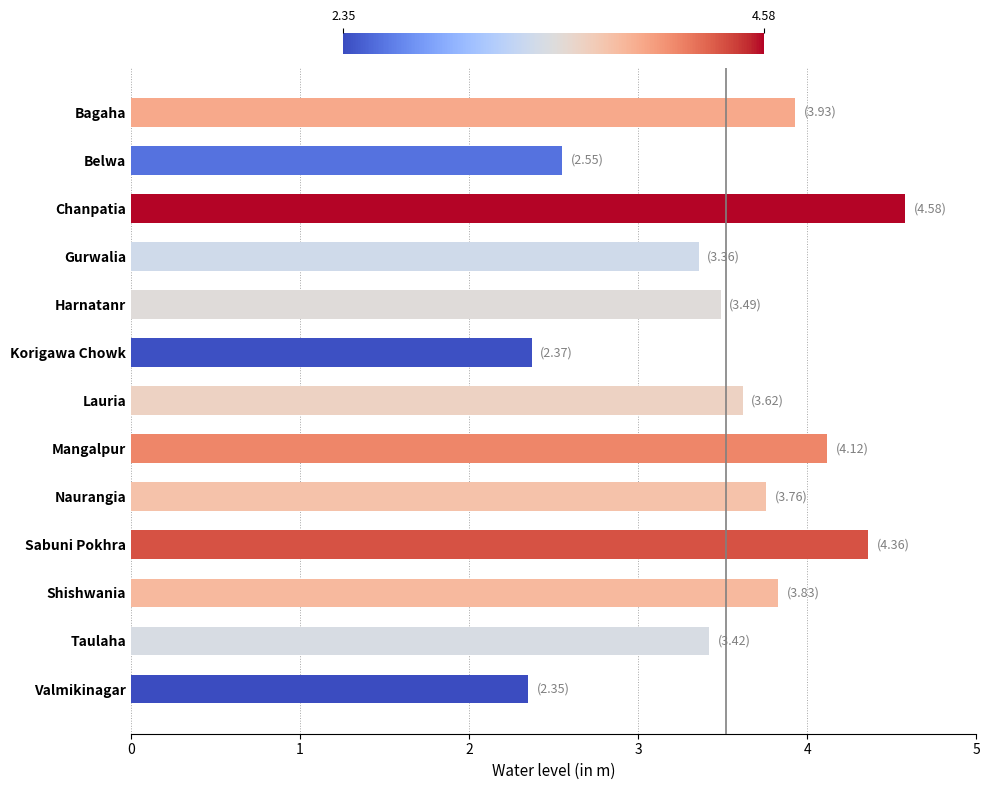

The value at Taulaha is 1.3. True or false?

False